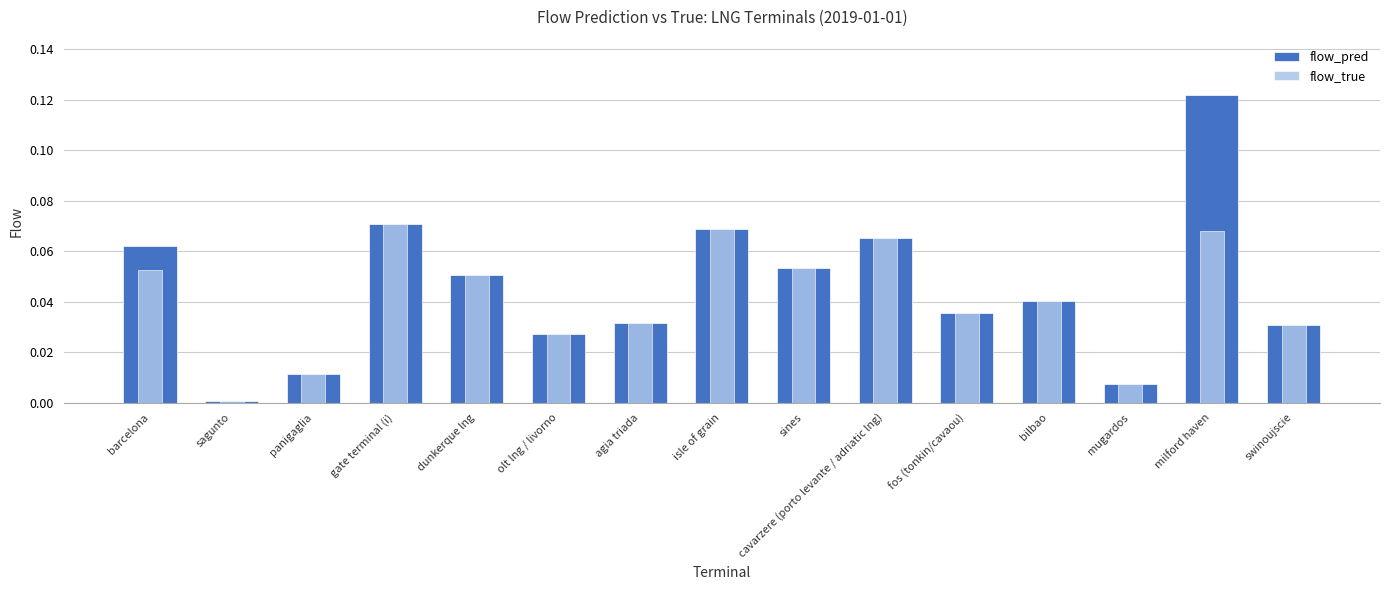

How many bars are there in total?

30